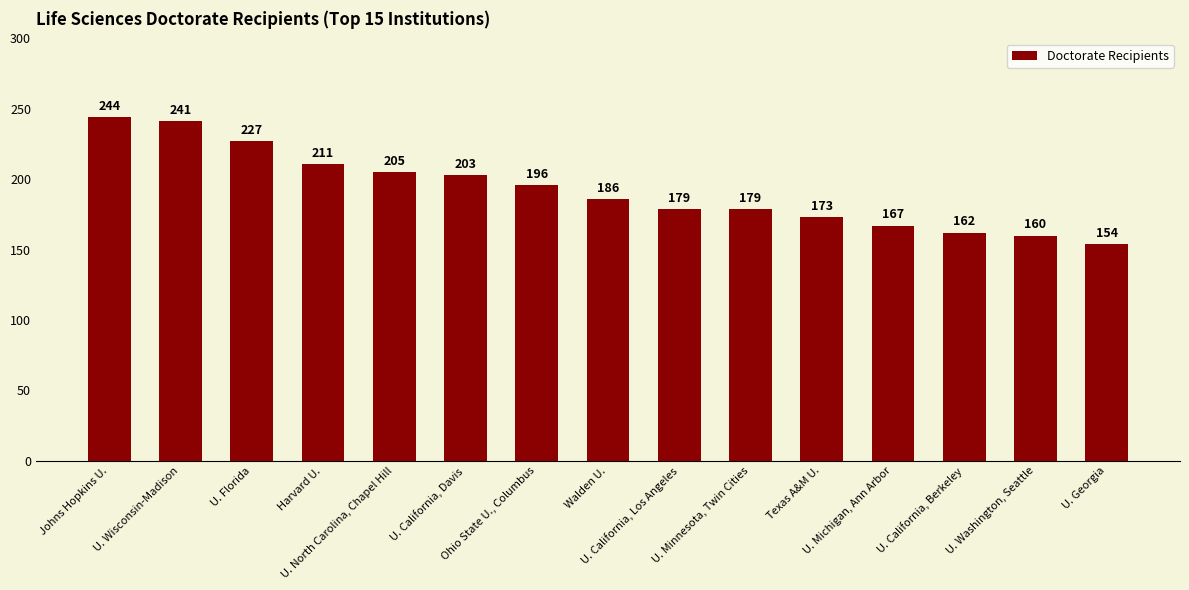

How many values are below 186?

7